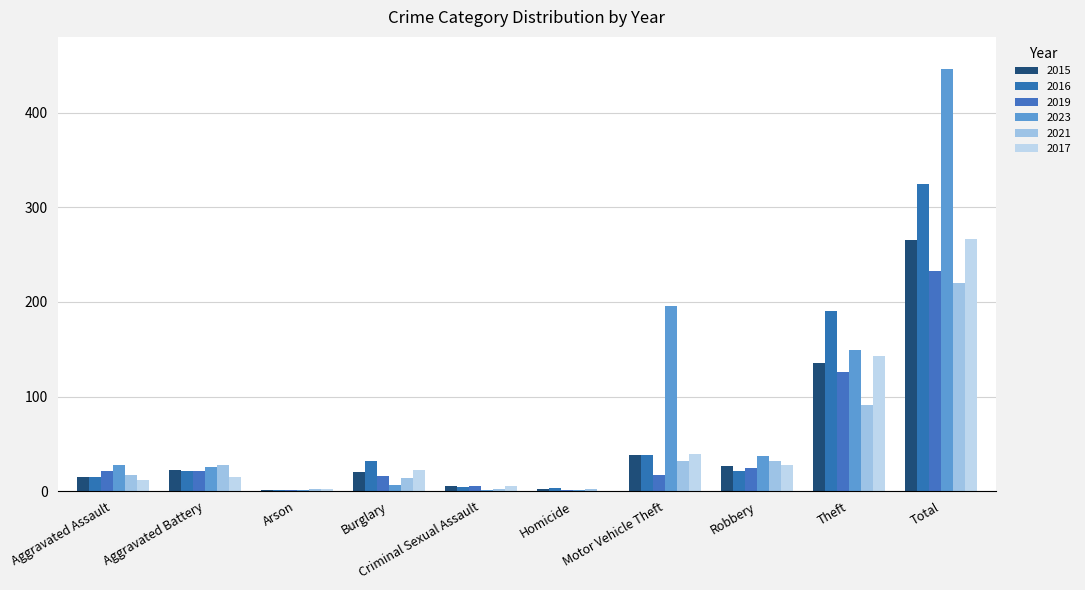

What position from the left is Total?

10